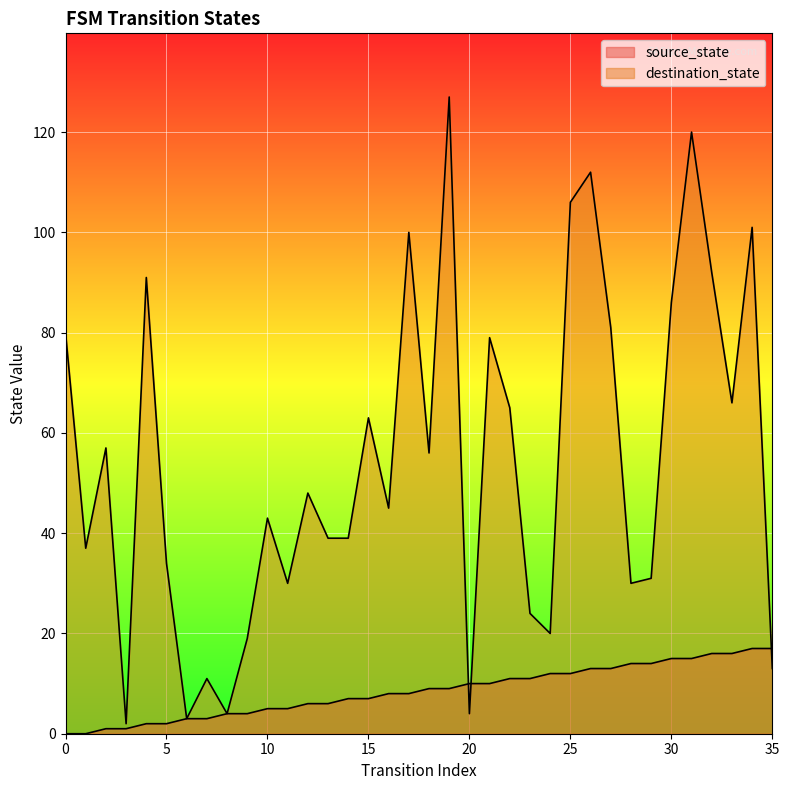

Does the chart display data point markers on the line(s)?

No